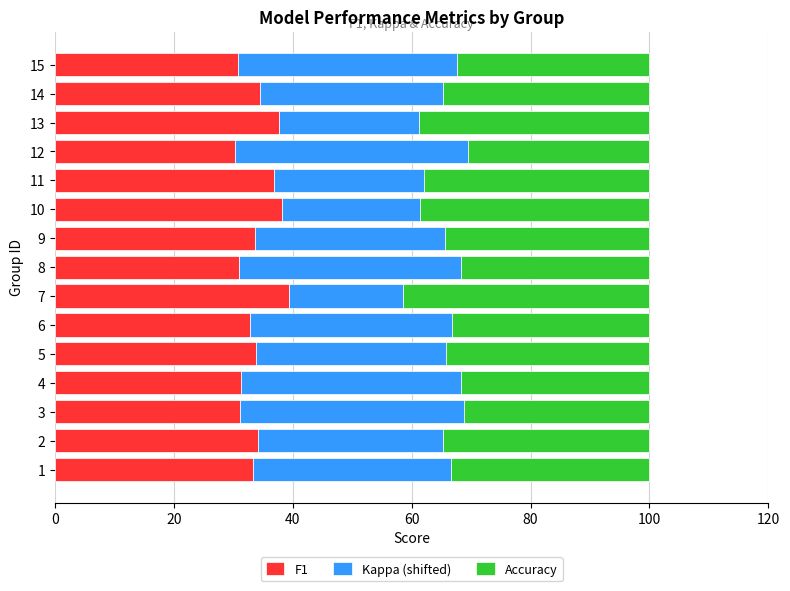

How many categories are shown in the chart?

15